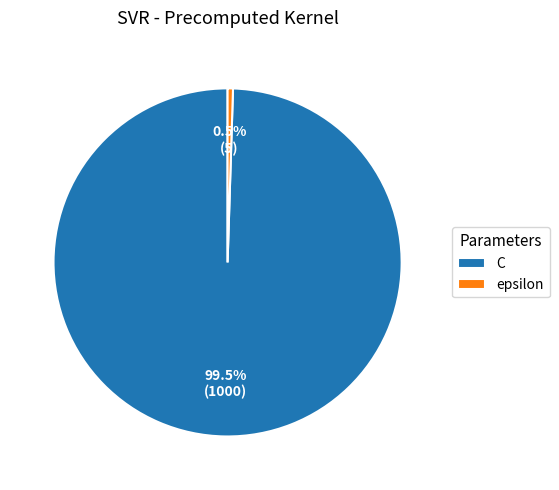

Between epsilon and C, which is larger?

C